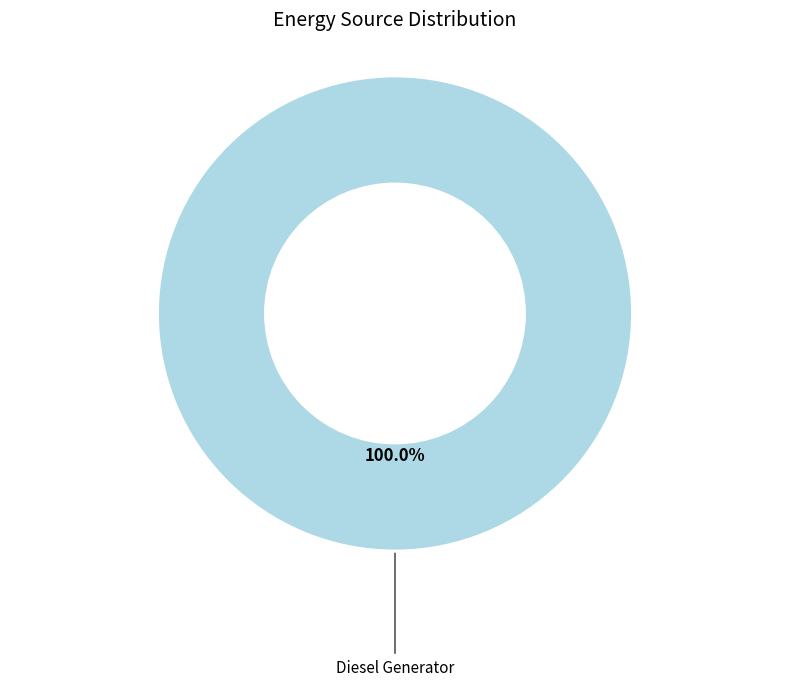

Count the number of slices in the pie.

1